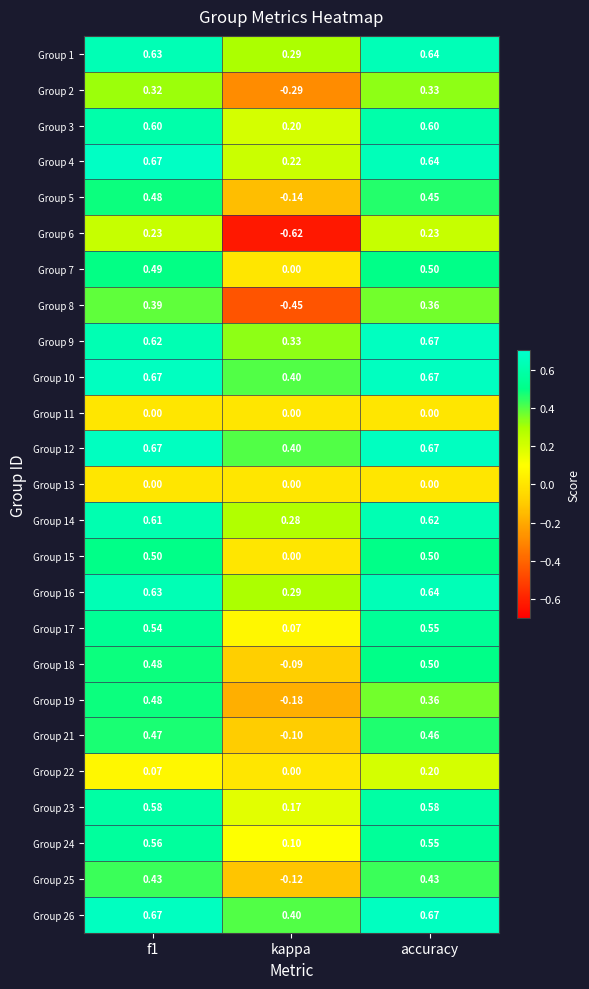

At which category is the sum across all series the highest?

accuracy